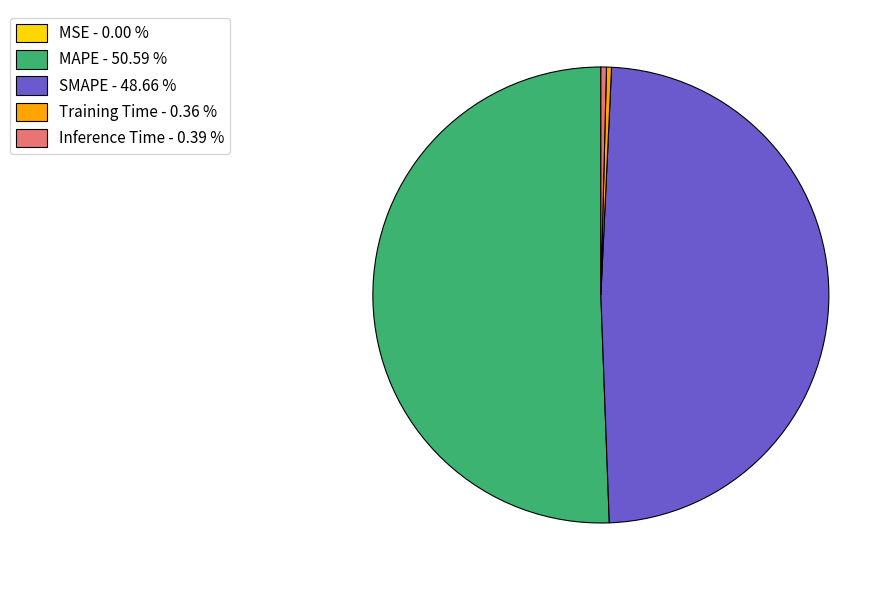

Do SMAPE - 48.66 % and Inference Time - 0.39 % together represent more than half of the pie?

No